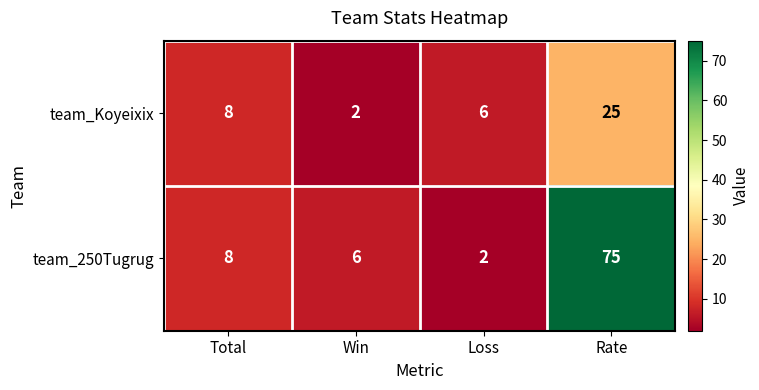

Reading left to right, extract all data points from this chart.

team_Koyeixix: 8	2	6	25
team_250Tugrug: 8	6	2	75